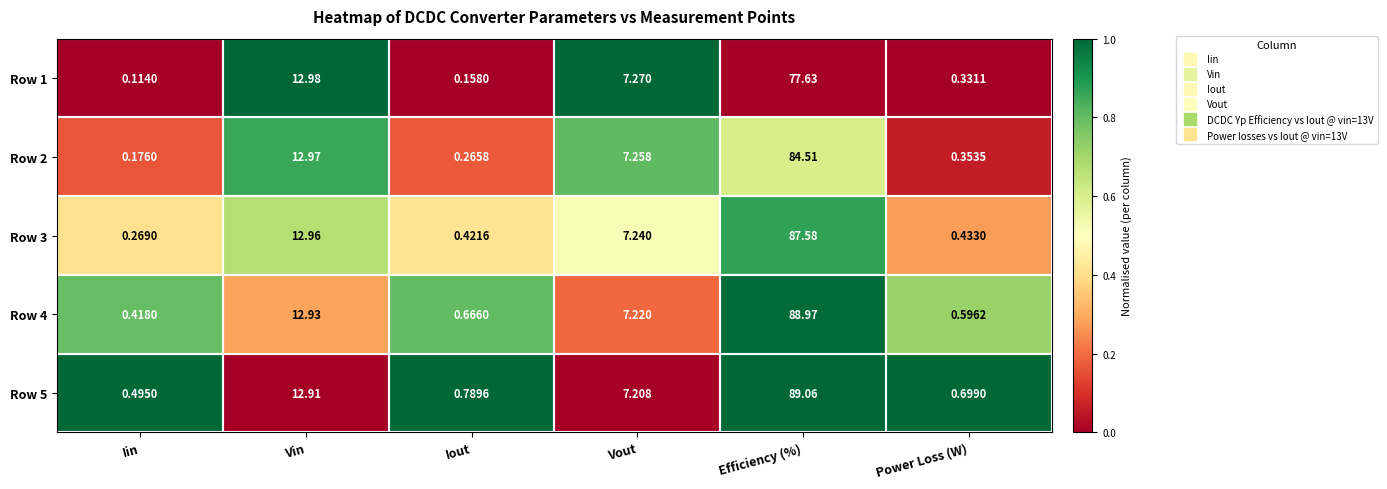

List the labels in order of Row 1 value, largest first.

Efficiency (%), Vin, Vout, Power Loss (W), Iout, Iin